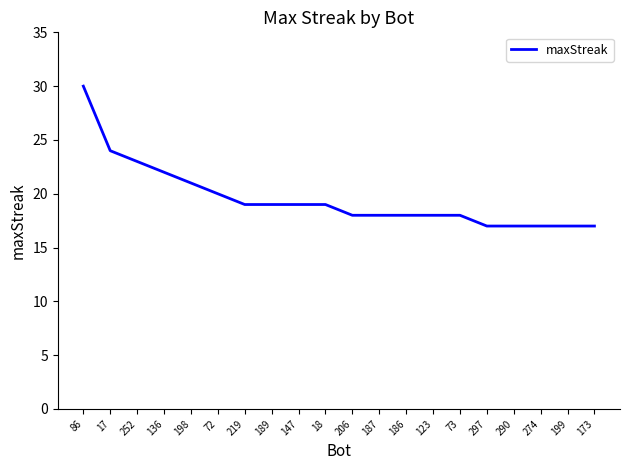

Is it true that the value at 73 is 29?

False